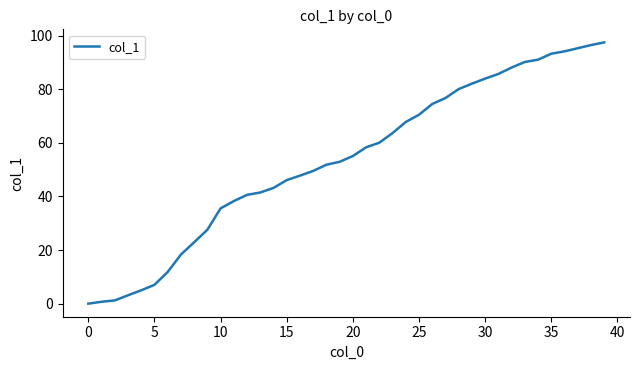

What is the greatest value displayed?

97.5